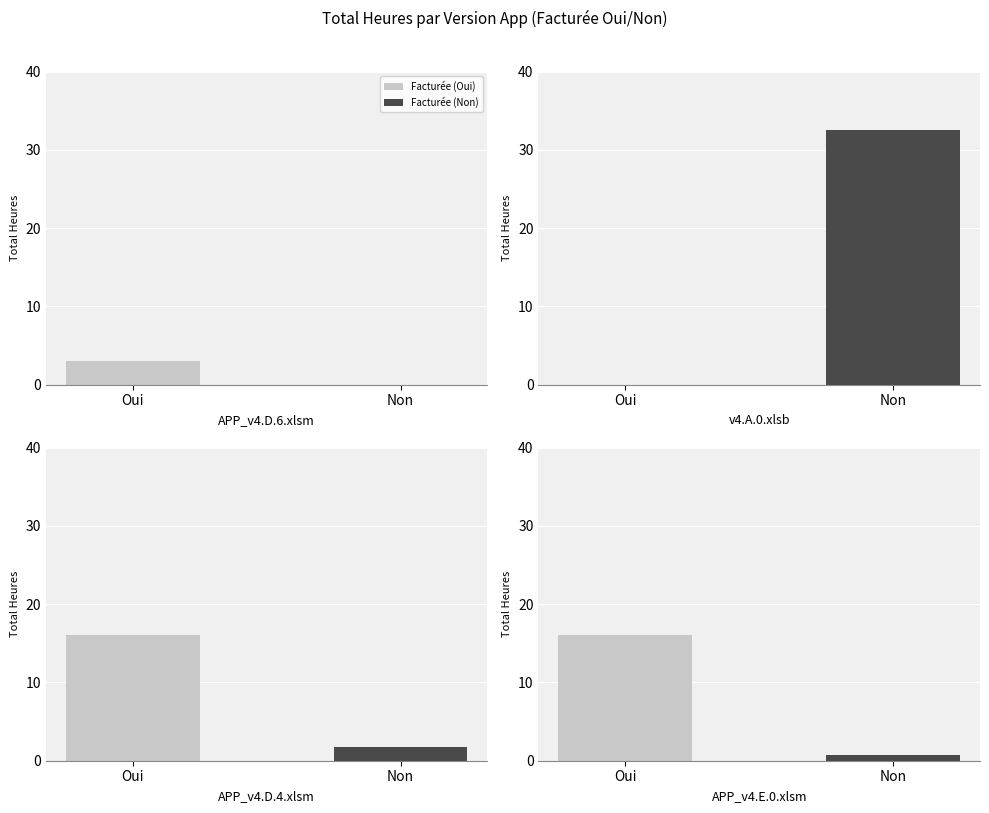

Which series has the largest total across all categories?

v4.A.0.xlsb